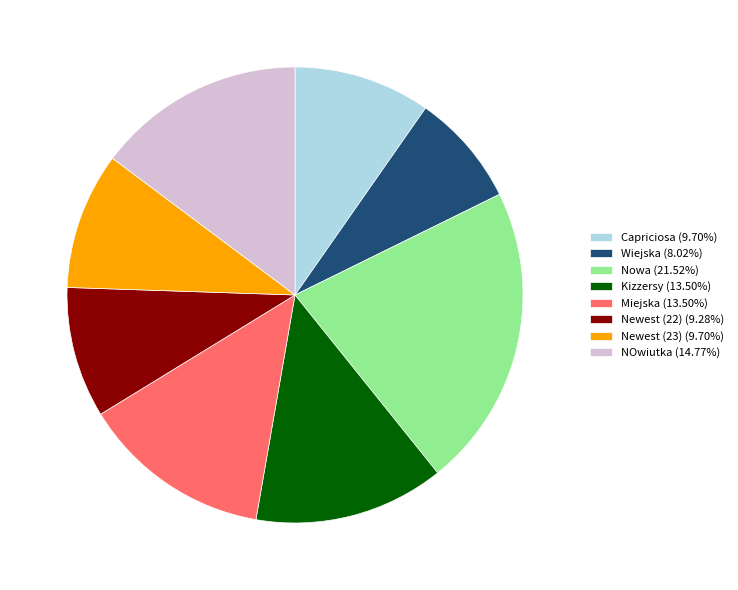

Is there any slice that represents more than half of the pie?

No